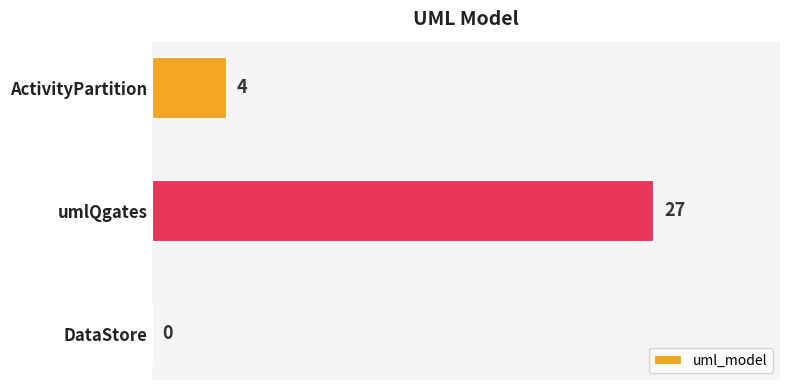

What is the sum of the values at ActivityPartition and umlQgates?

31